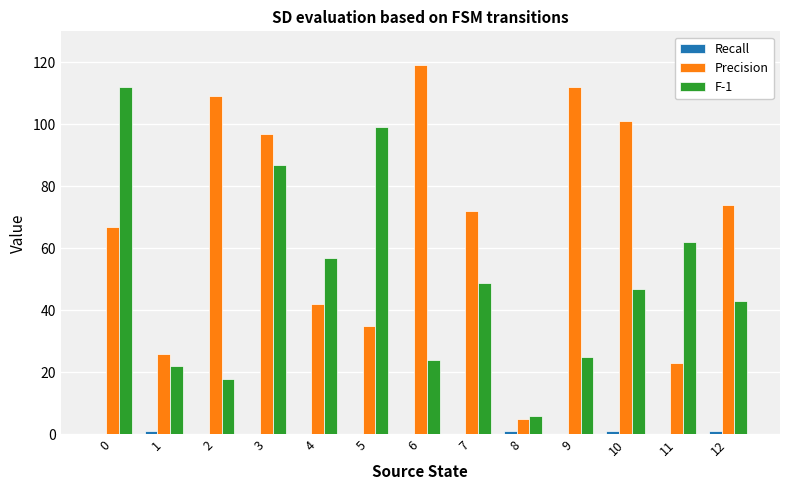

What is the total value across all series at 7?

121